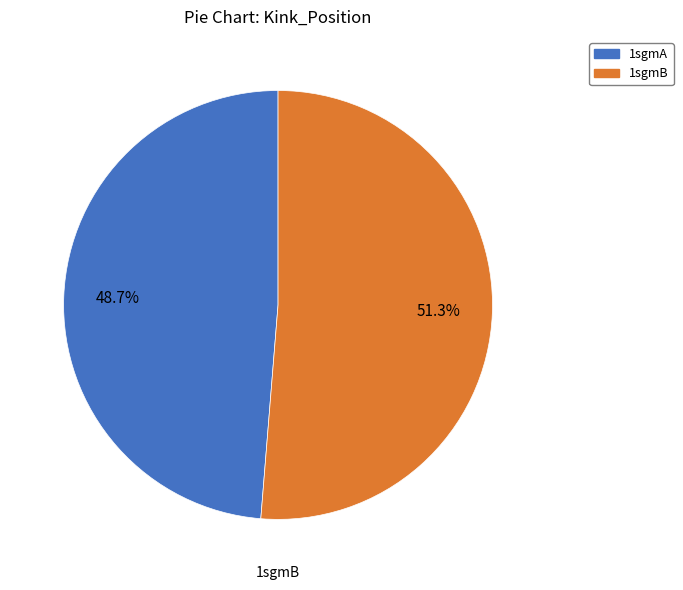

Is 1sgmA the majority of the pie?

No